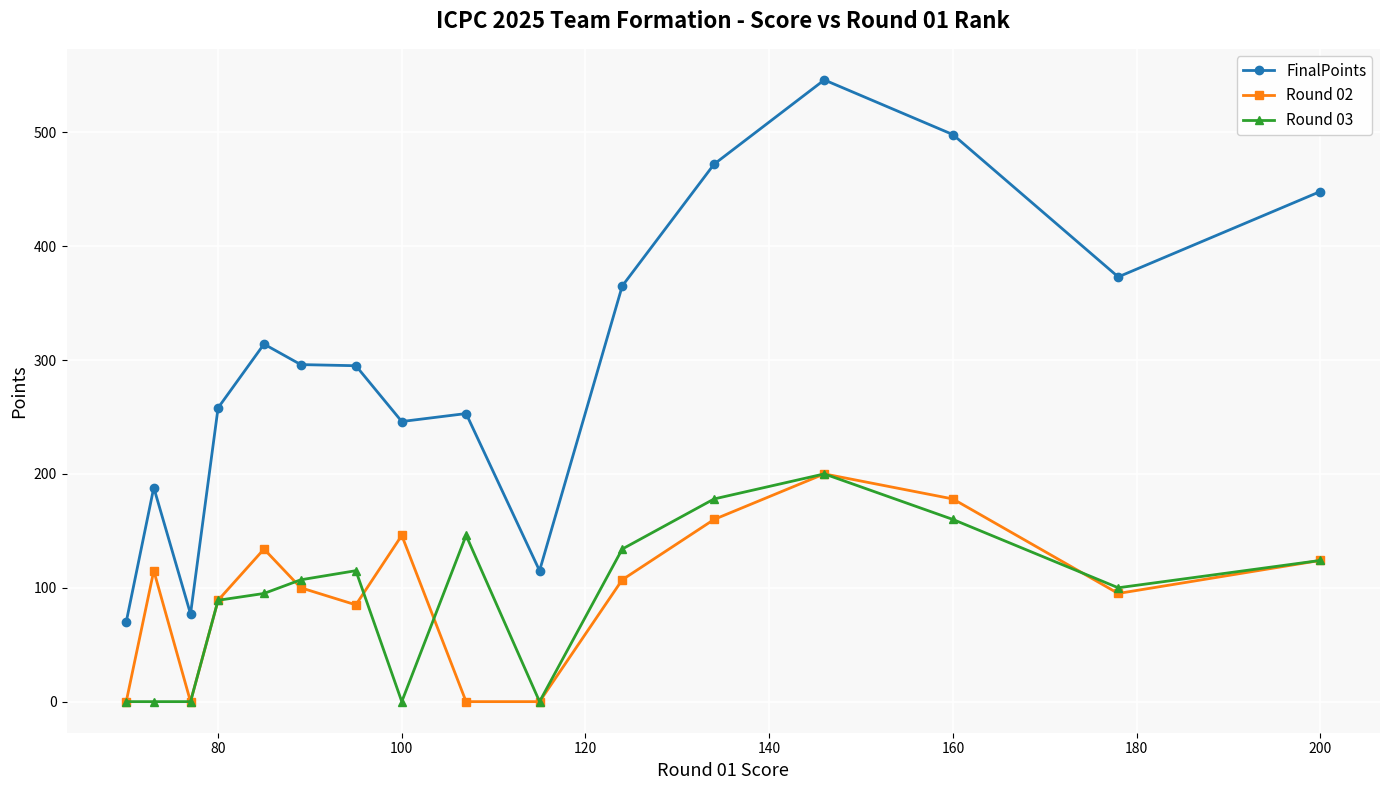

How many data points in Round 02 are less than 107?

8